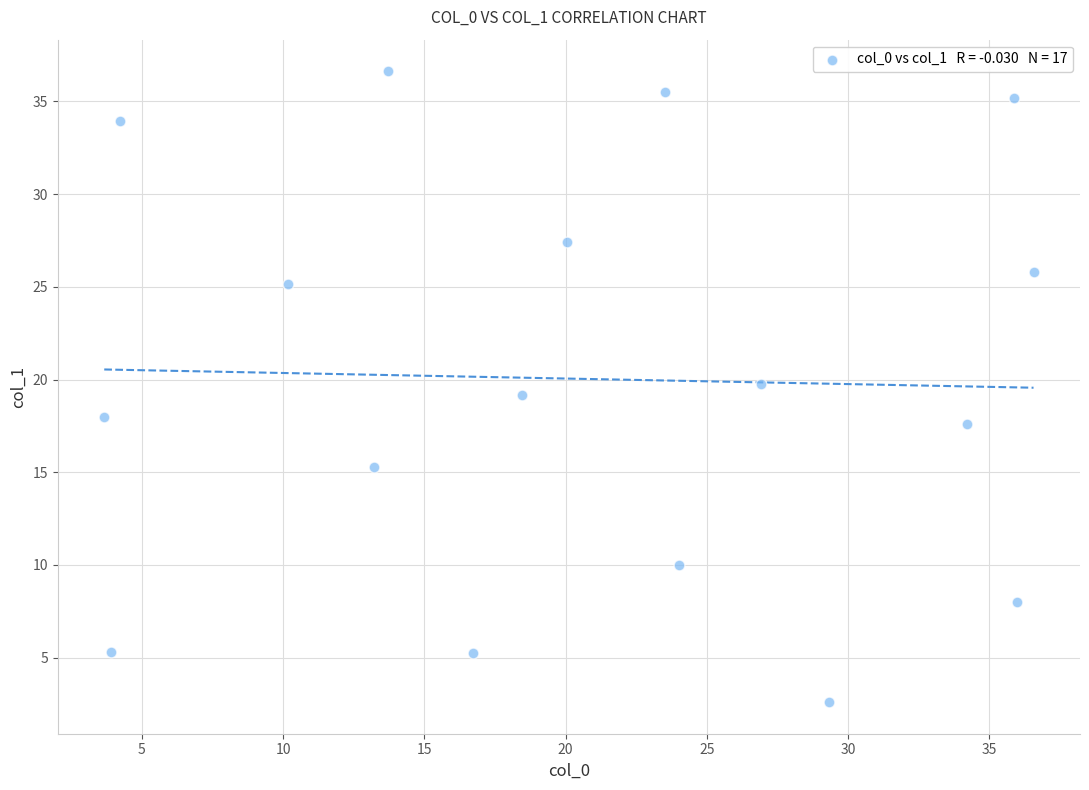

What is the range of Y values (max minus min)?

34.0